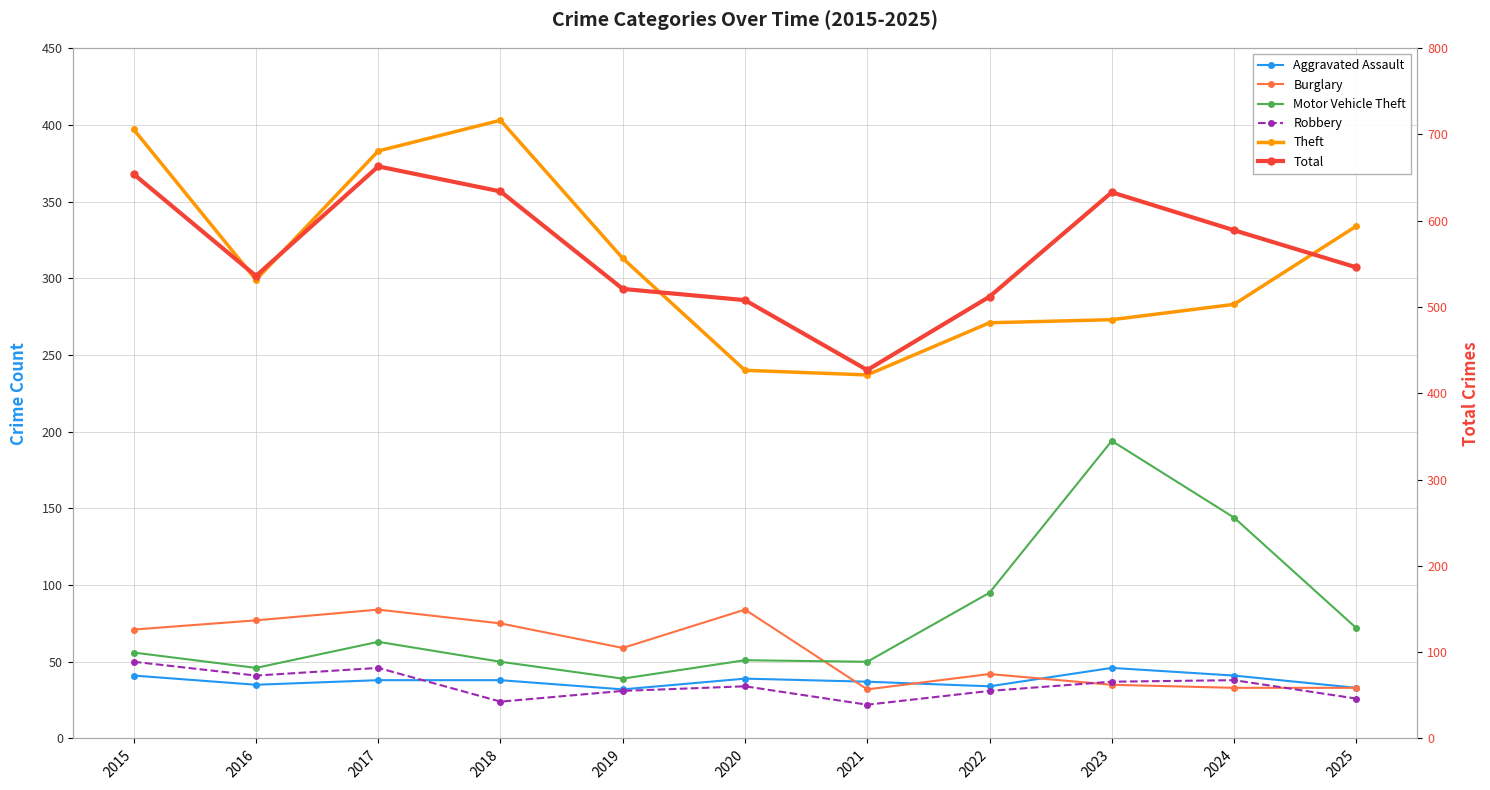

What are all the series names shown in the legend?

Aggravated Assault, Burglary, Motor Vehicle Theft, Robbery, Theft, Total